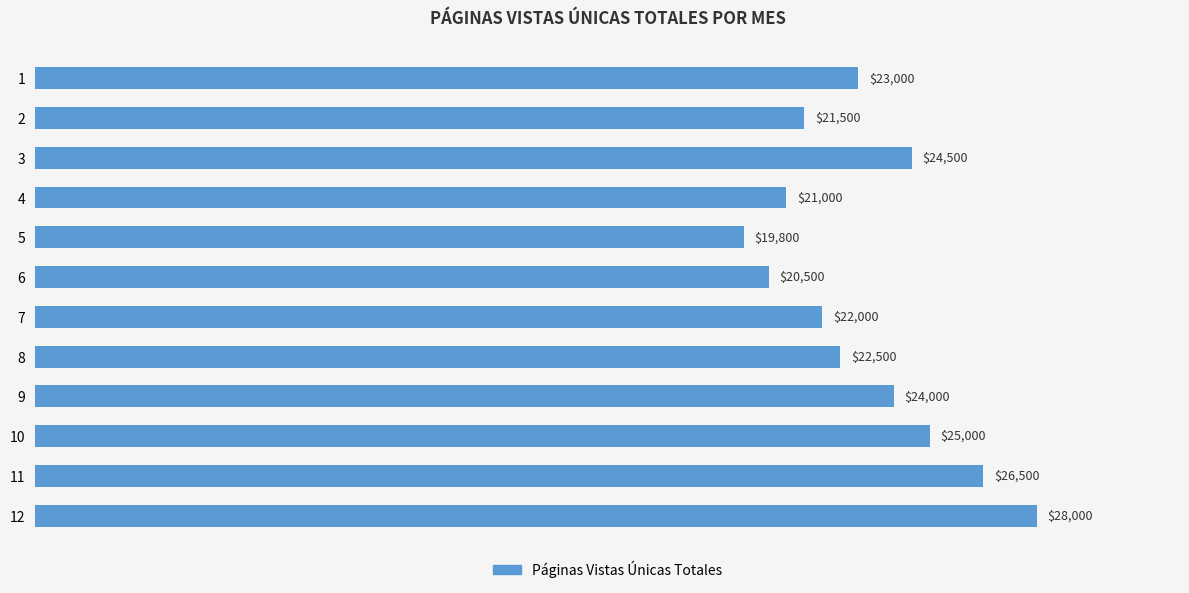

What is the value of the 8th bar from the top?

22500